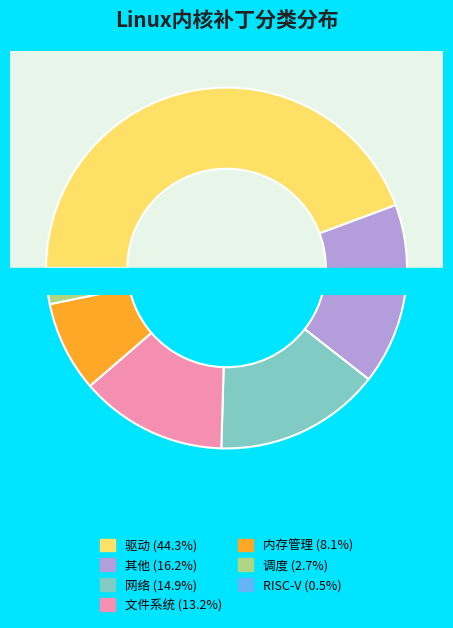

True or false: 其他 accounts for 16% of the total.

True